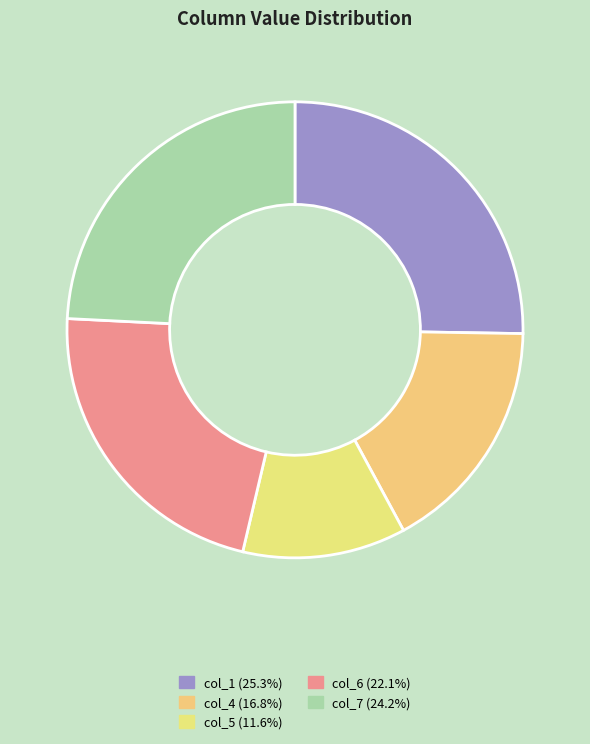

How much of the chart is everything except col_4?

83.2%